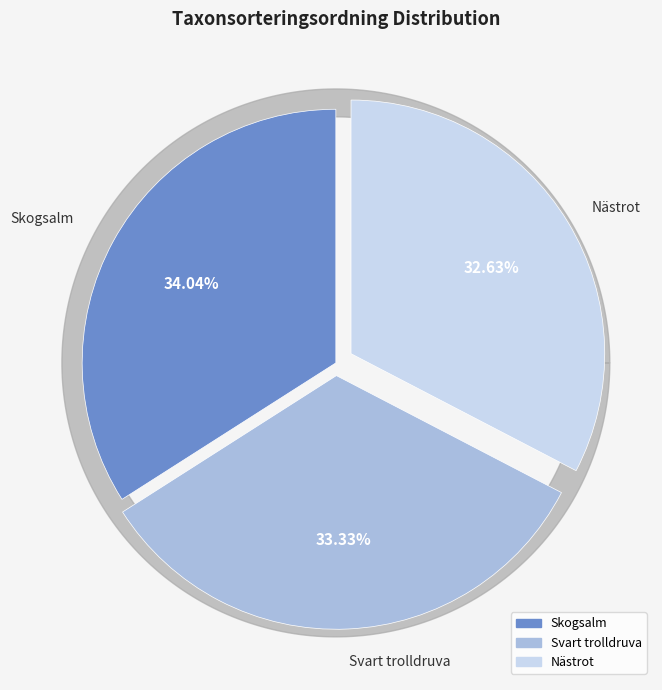

To the nearest percent, what is the difference between the Nästrot and Svart trolldruva slice percentages?

1%